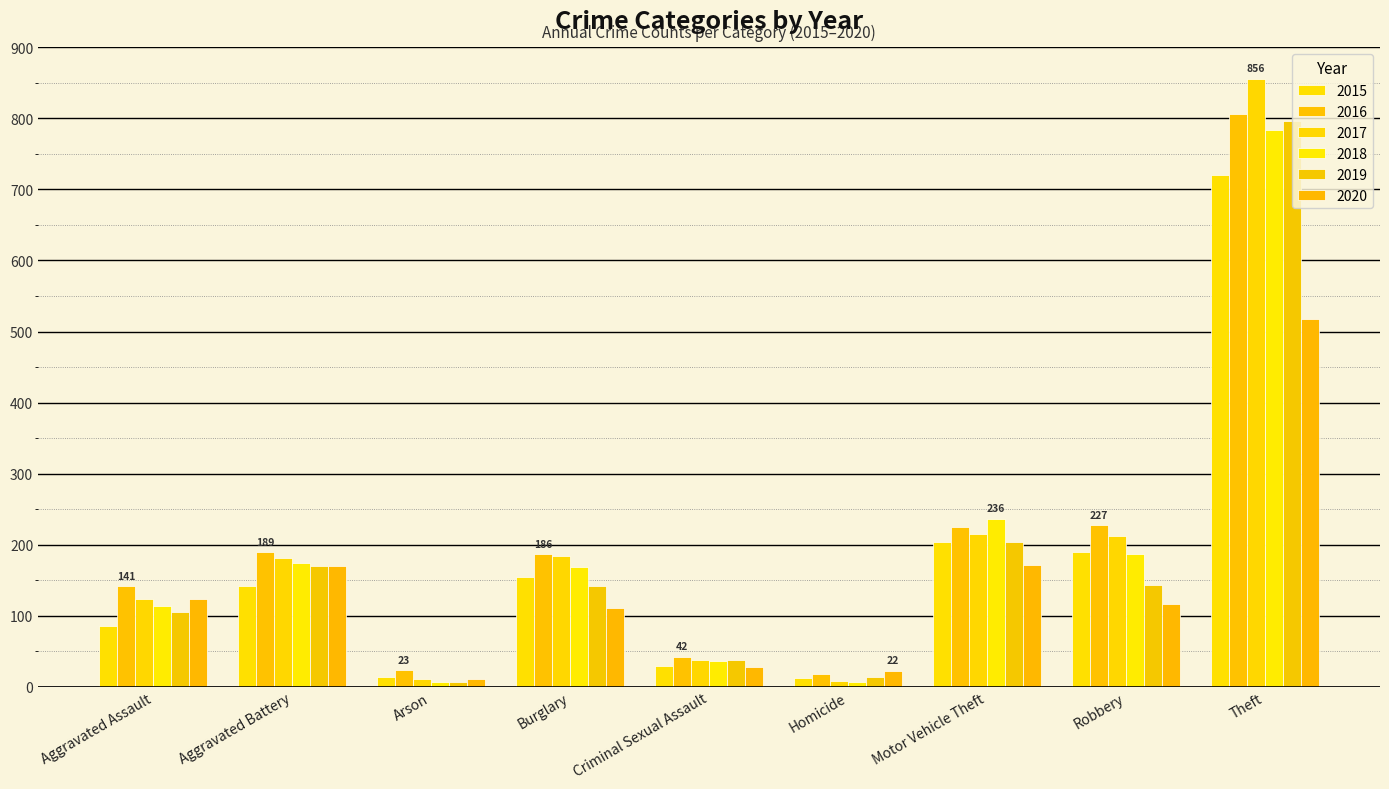

What is the lowest value of the 2017 series?

8